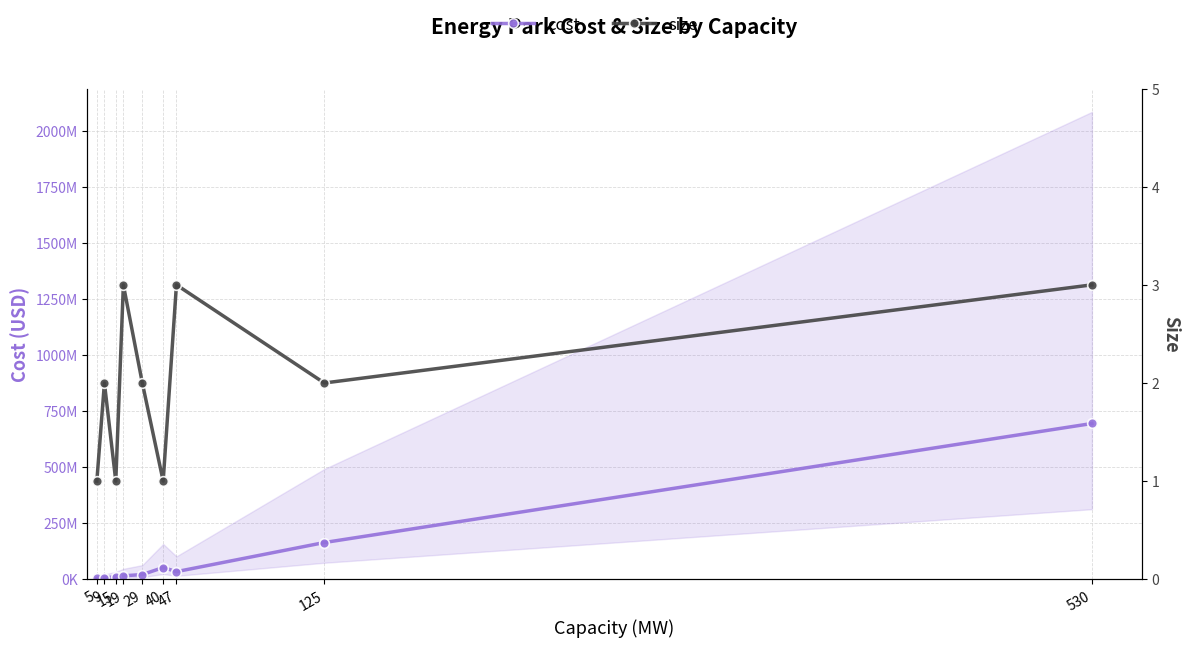

The value of cost at 29 is 28421771.1. True or false?

False